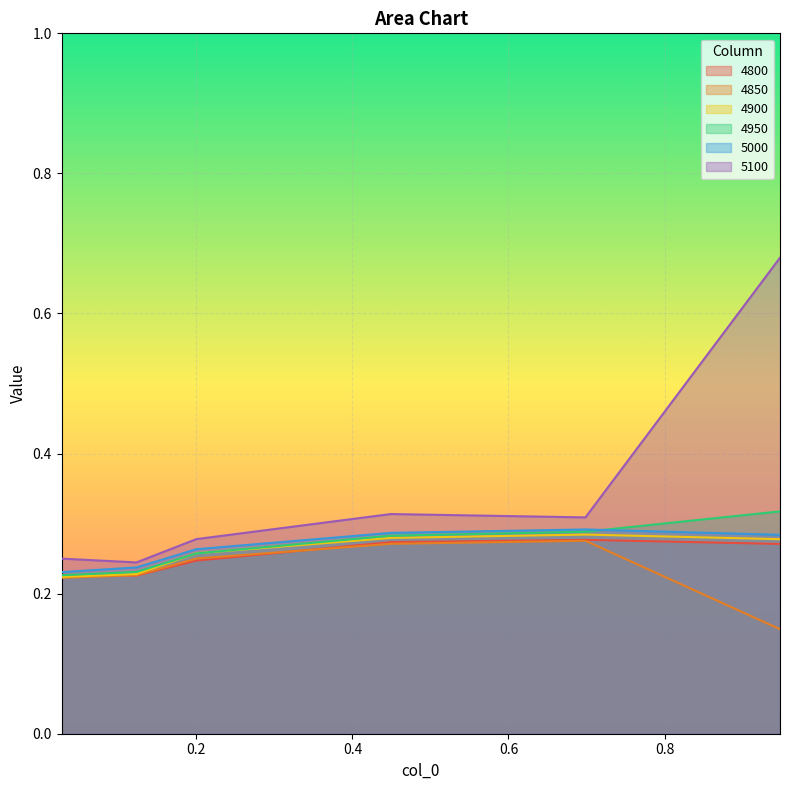

The value of 4850 at 0.1232876712328767 is 0.2. True or false?

True